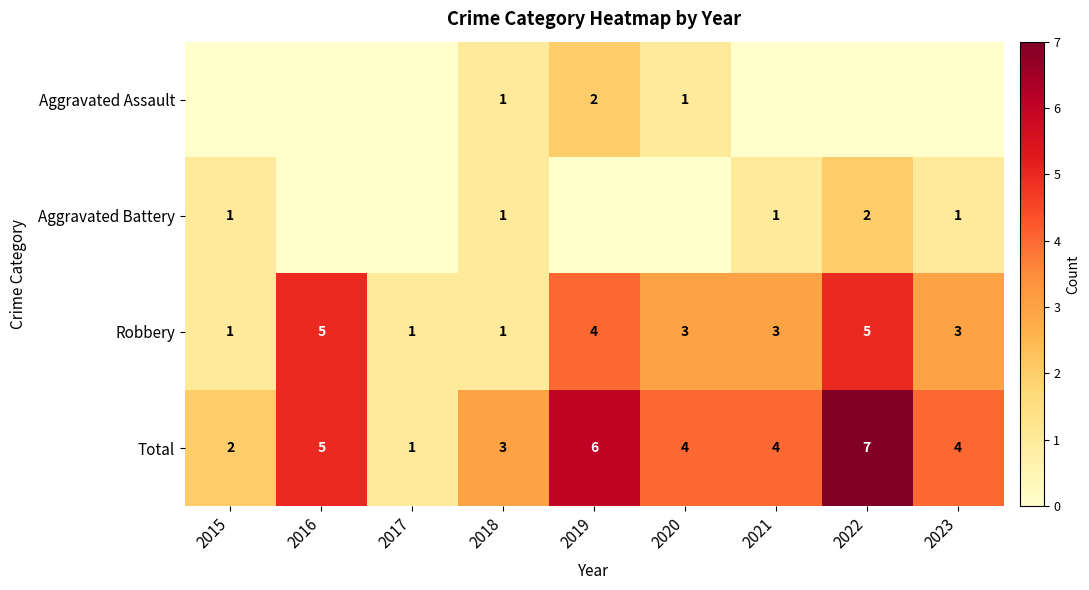

Is it true that Aggravated Battery equals 1 at 2023?

True